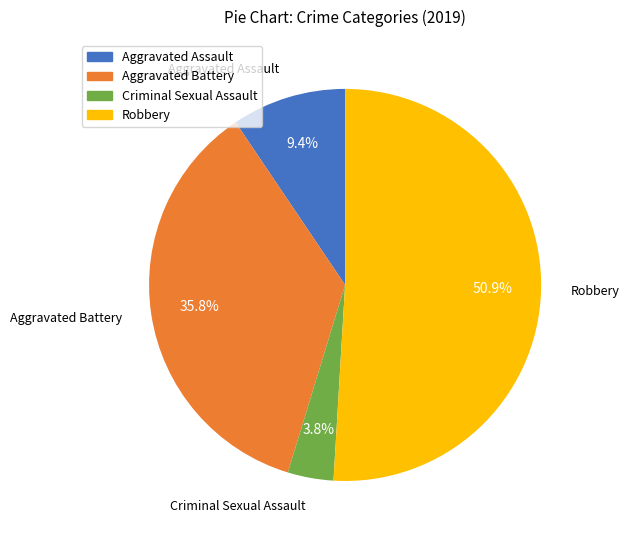

The Aggravated Battery slice represents 48% of the pie. True or false?

False